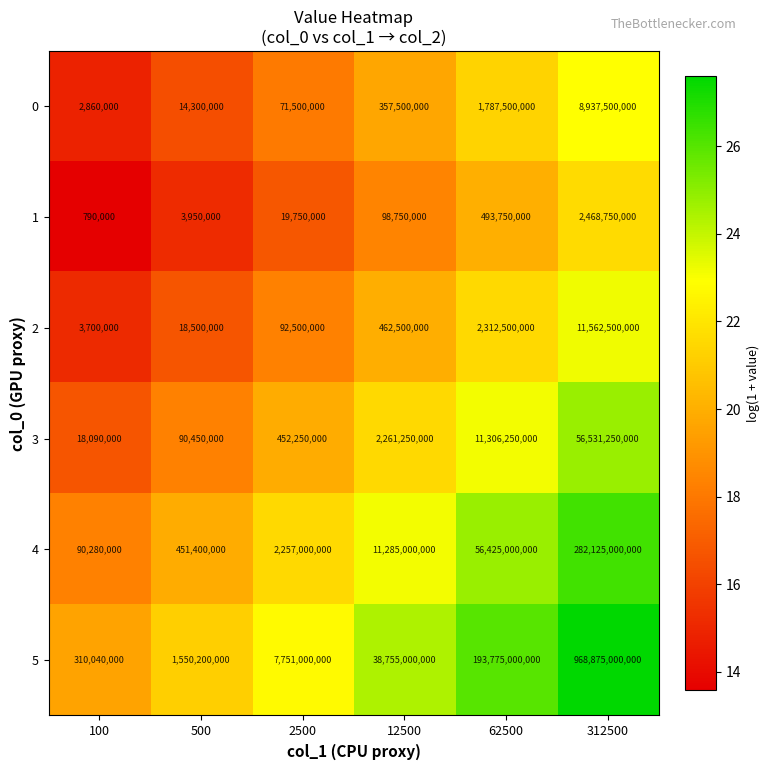

Is the value of 3 at 12500 greater than the value of 0 at 2500?

Yes